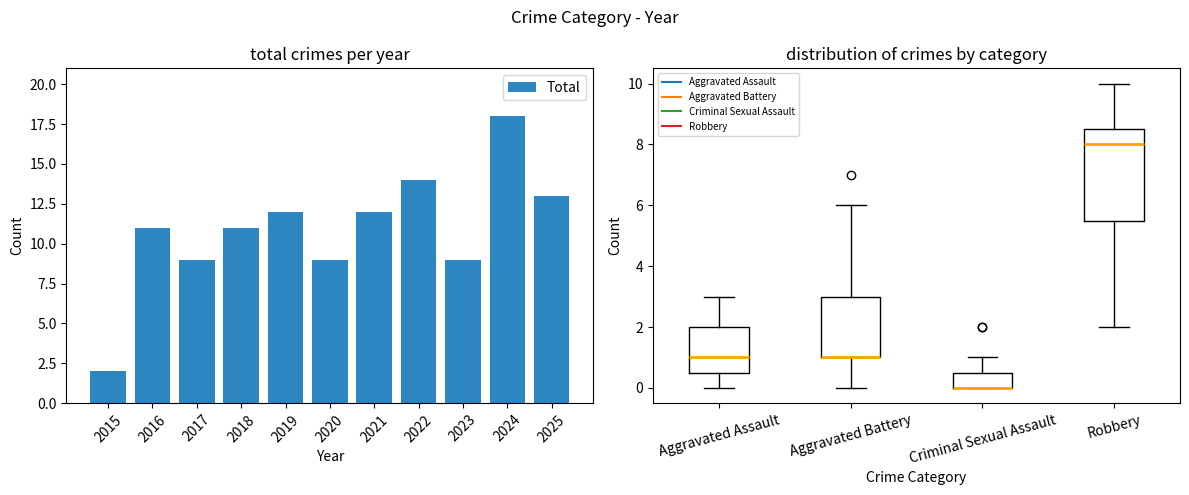

Rank the categories by value from highest to lowest.

2024, 2022, 2025, 2019, 2021, 2016, 2018, 2017, 2020, 2023, 2015